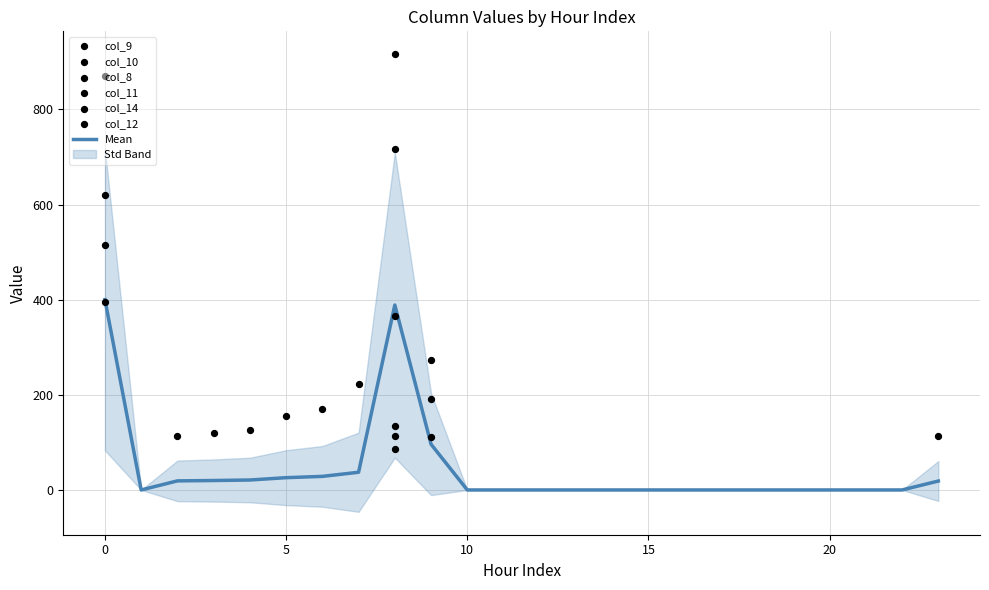

Which series has the largest Y range (max minus min)?

col_10